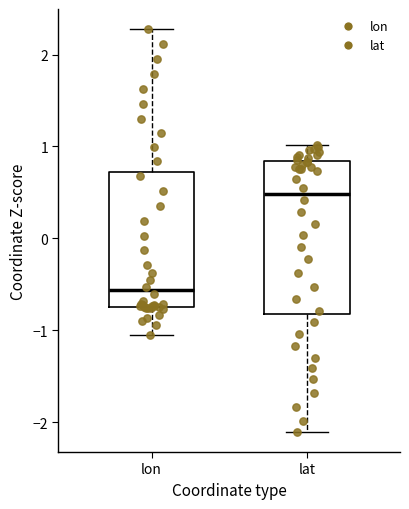

Where does the lower whisker of the box for lat end on the y-axis? The values are not printed on the chart, so give them approximately, as read against the axis.

-2.1